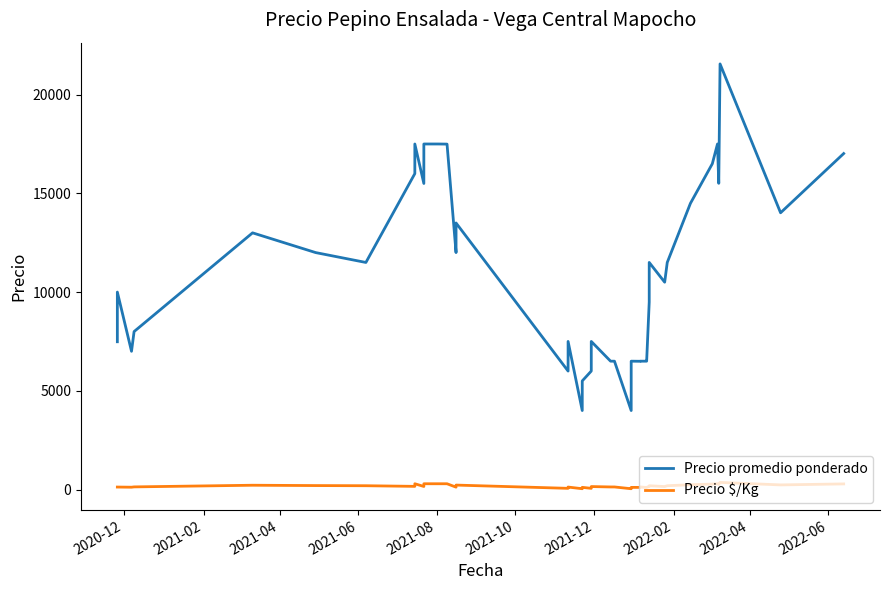

How many distinct data groups are displayed?

2